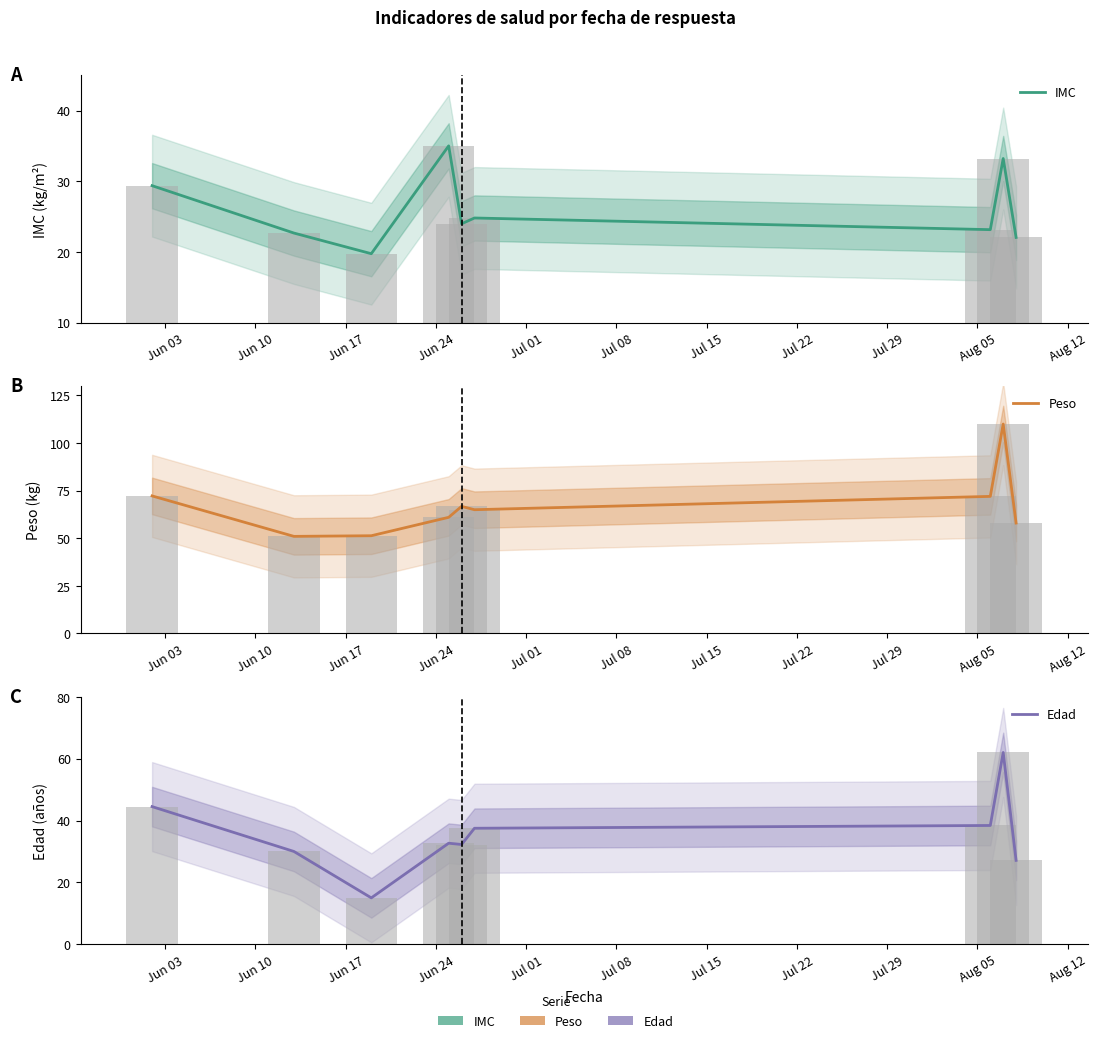

What is the total value across all series at Jun 10?

103.7